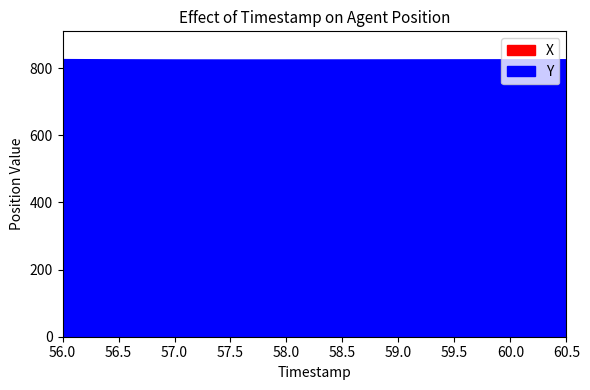

What is the average value of the X series?

622.3